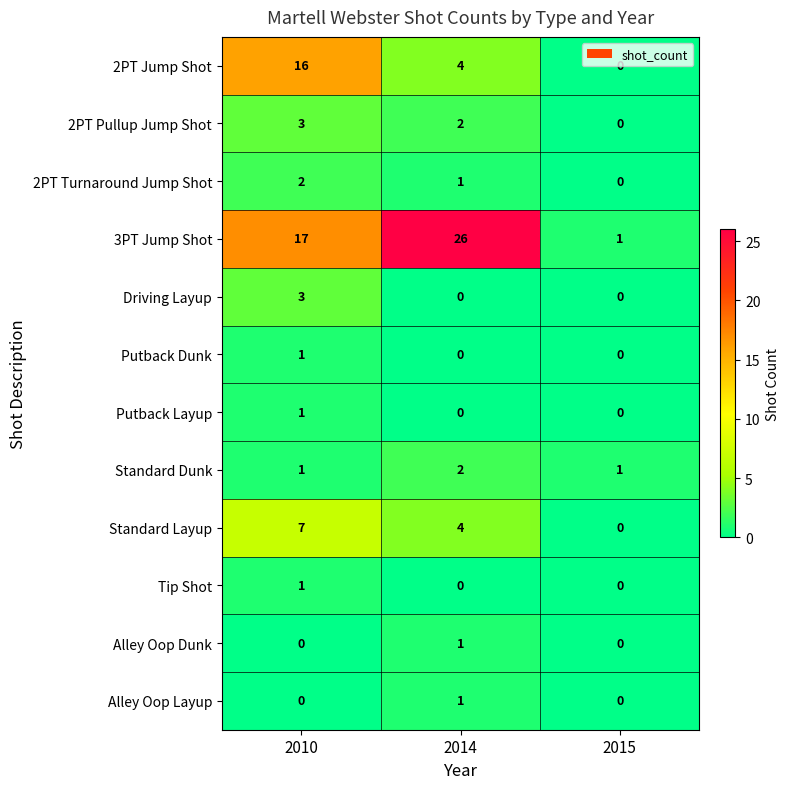

How many data points does each series have?

3